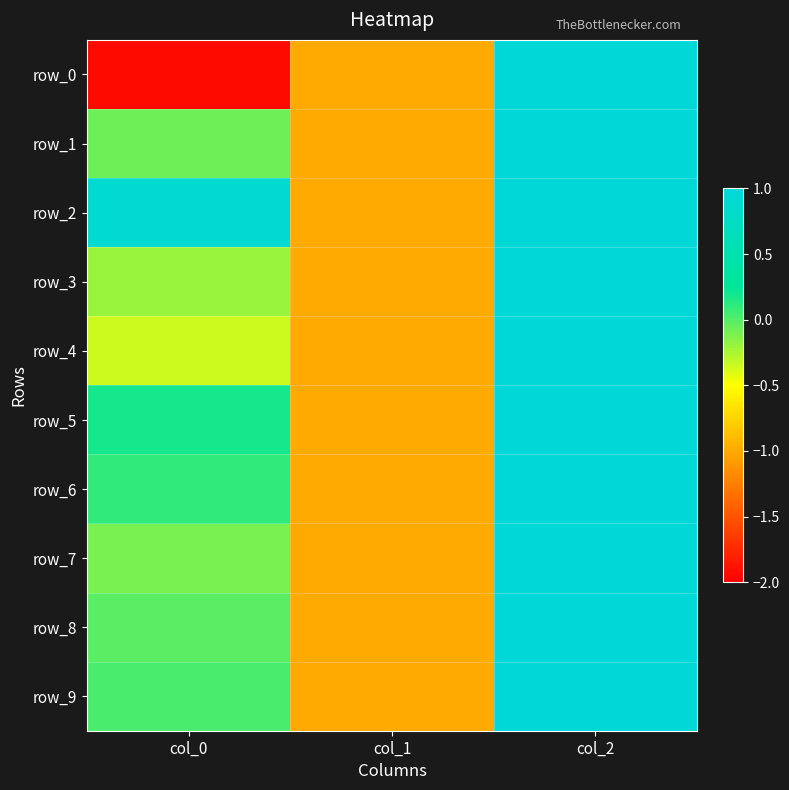

What is the highest value of the row_1 series?

1.0